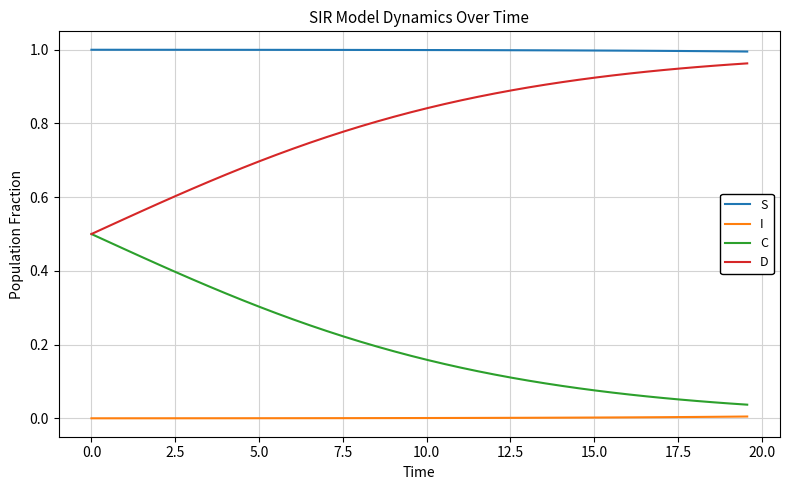

How many distinct data groups are displayed?

4